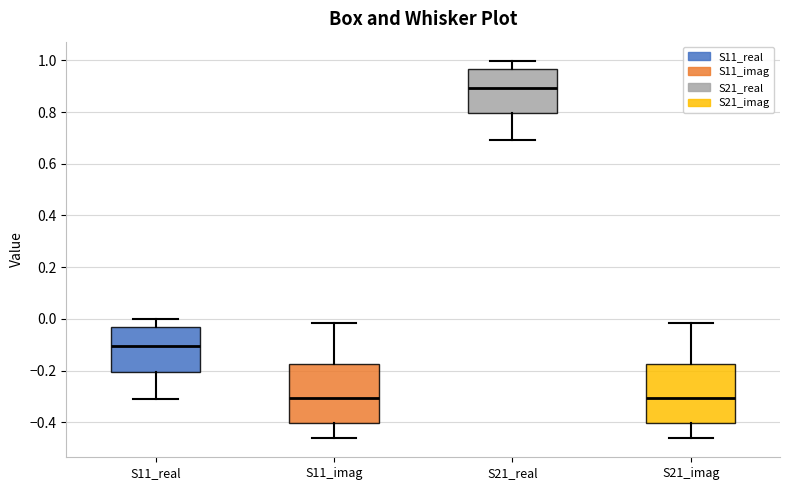

Reading left to right, read every box against the y-axis: the position of its median line, the range the box covers, and the ends of its whiskers. The values are not printed on the chart, so give them approximately, as read against the axis.

S11_real: median -0.10, box -0.20 to -0.04, whiskers -0.30 to 0.00
S11_imag: median -0.30, box -0.40 to -0.18, whiskers -0.46 to -0.02
S21_real: median 0.90, box 0.80 to 0.96, whiskers 0.70 to 1.00
S21_imag: median -0.30, box -0.40 to -0.18, whiskers -0.46 to -0.02